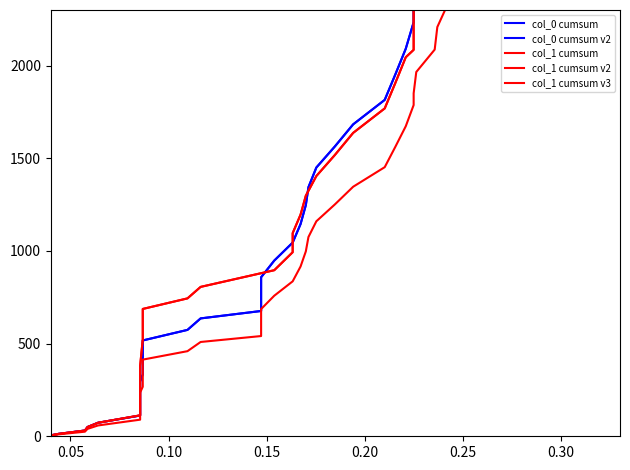

What is the greatest value displayed?

4037.0